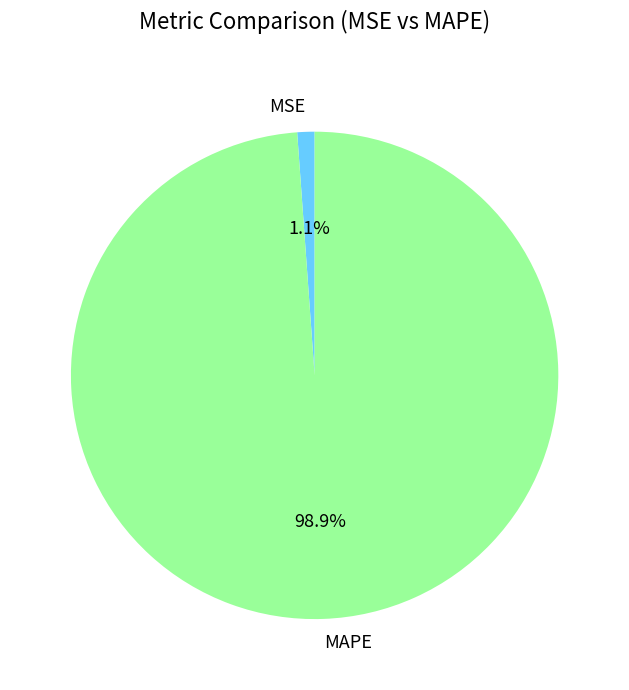

What percentage is the MAPE slice, to the nearest percent?

99%